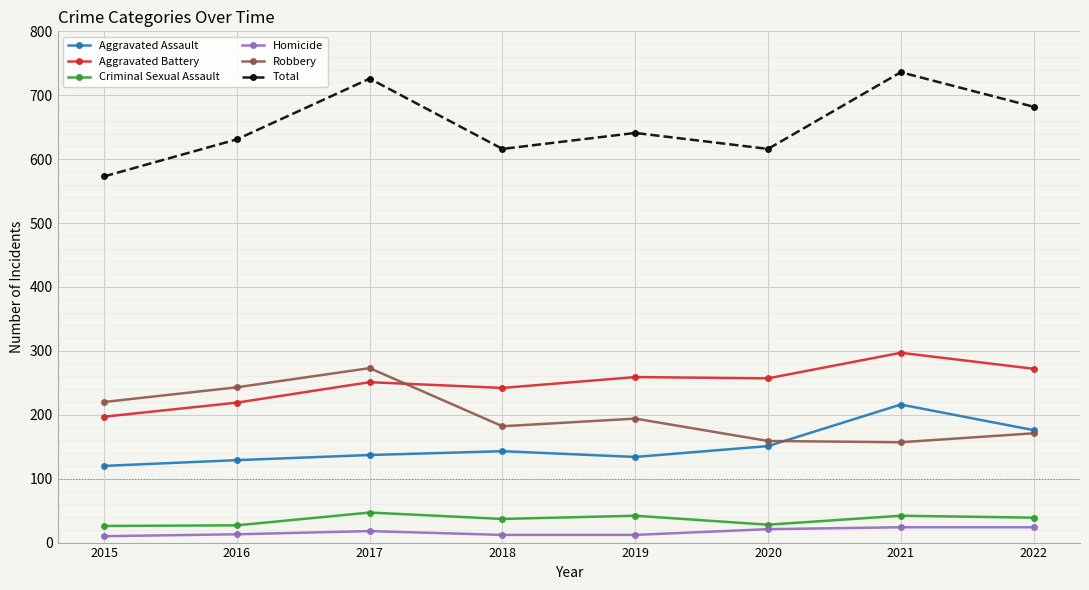

What is the lowest value of the Aggravated Assault series?

120